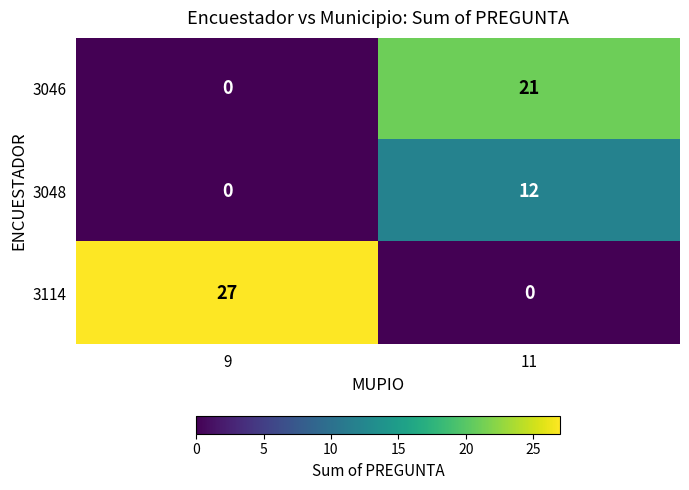

The 3114 series shows 0 at 11. True or false?

True